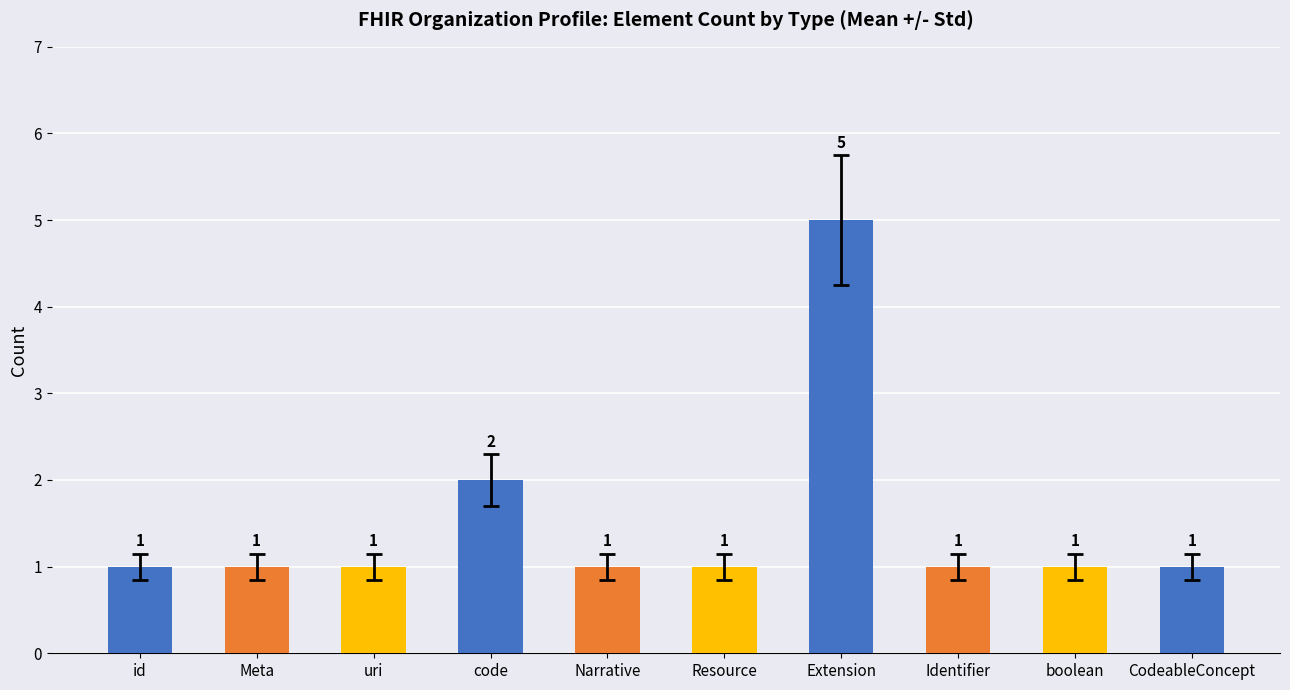

What is the difference between the maximum and minimum values?

4